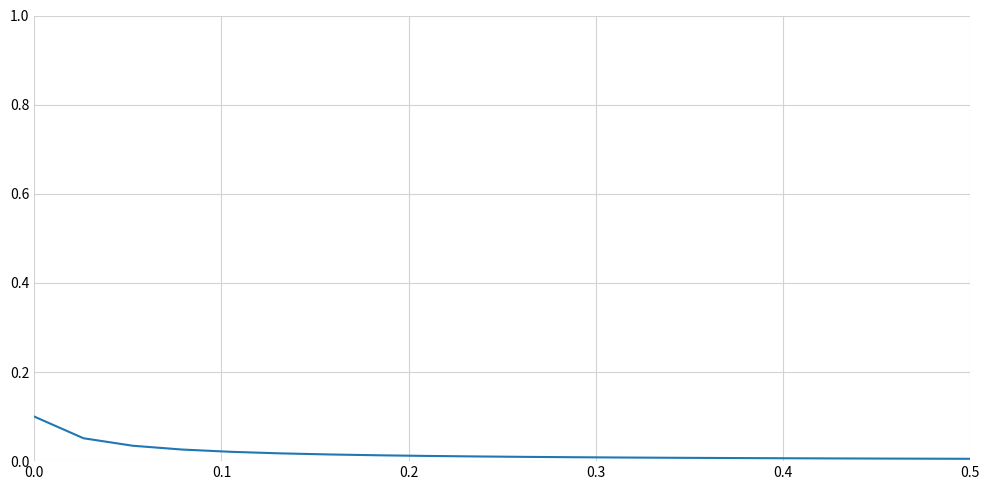

Where is the data nearest to the value 0?

0.5